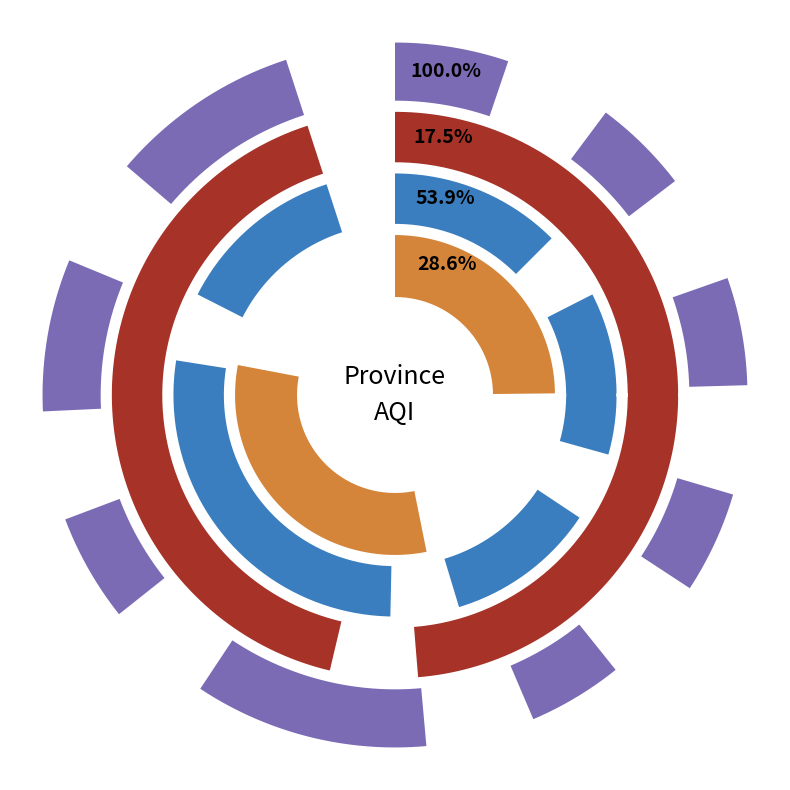

Which slice is the smallest?

Northern Province